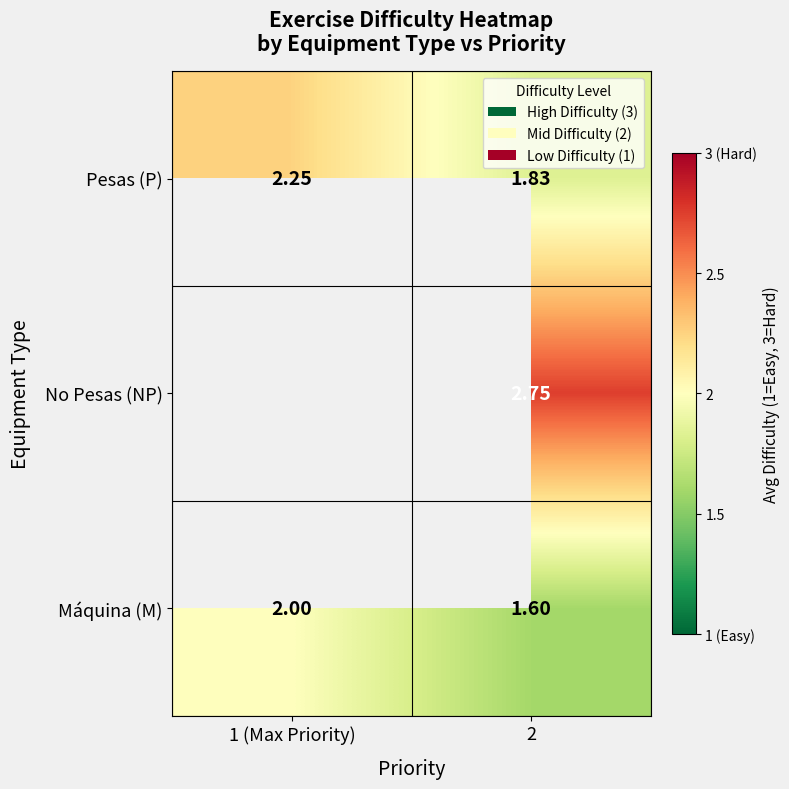

The Pesas (P) series shows 1.8 at 2. True or false?

True